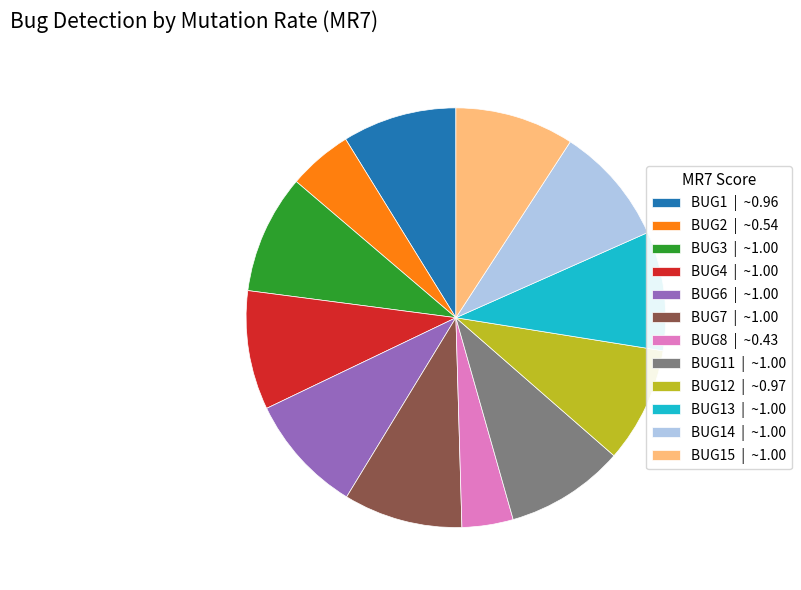

True or false: BUG7 | ~1.00 accounts for 3% of the total.

False